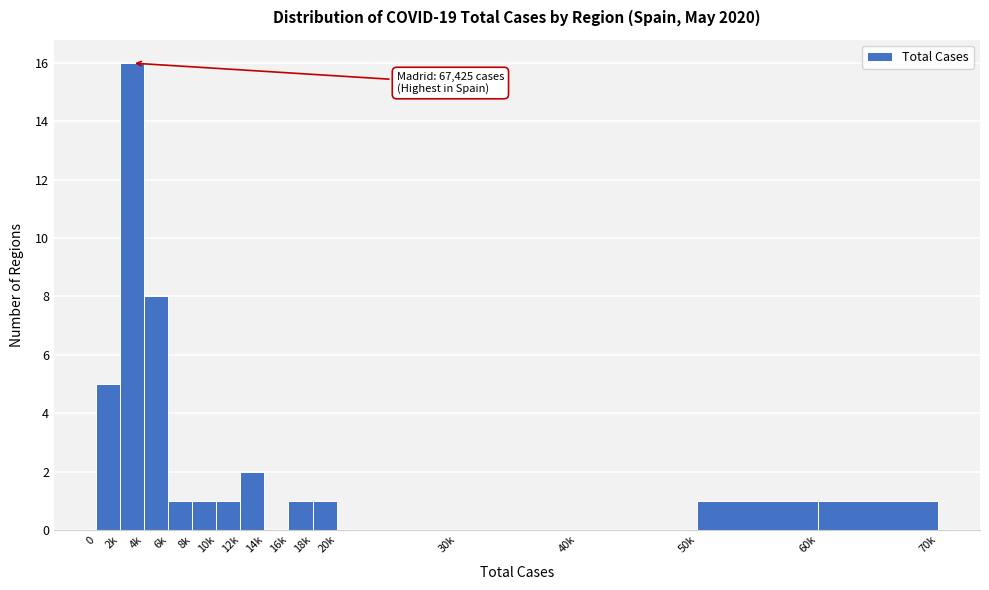

What is the sum of all values?

38